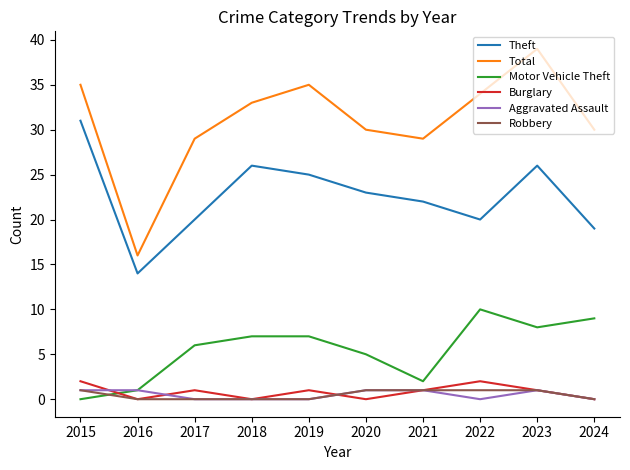

Between which two adjacent categories do Robbery and Motor Vehicle Theft first intersect?

2015 and 2016